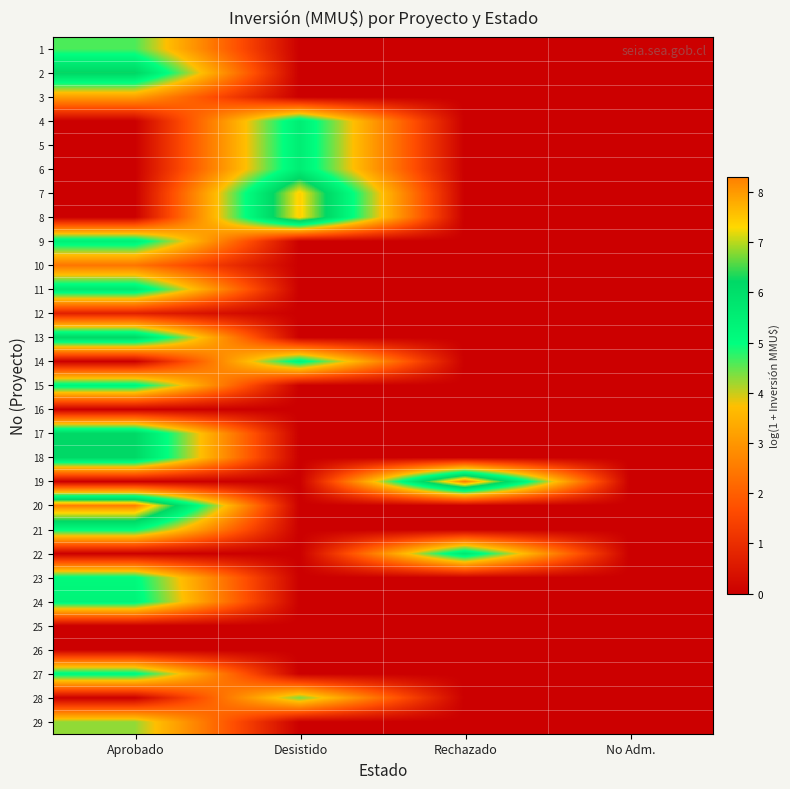

Which has a higher value, Aprobado or Desistido?

Aprobado